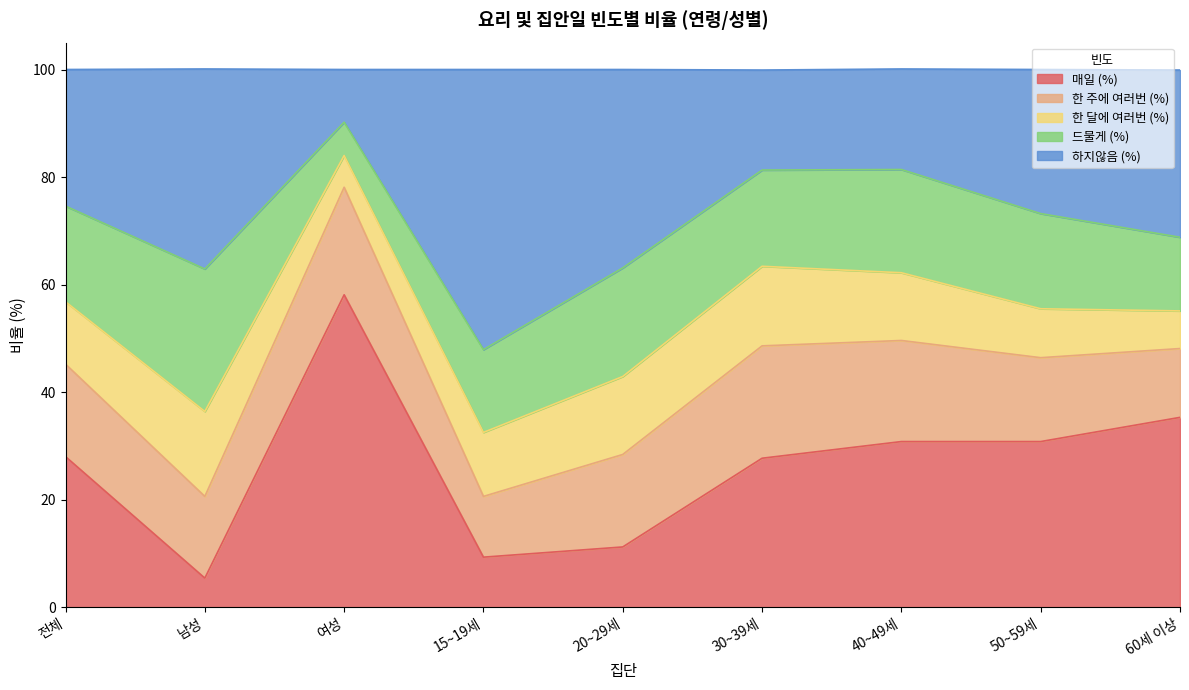

Does the chart display data point markers on the line(s)?

No